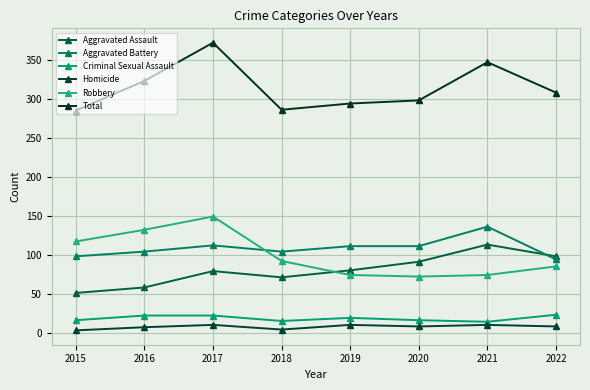

What is the sum of the Homicide values at 2018 and 2022?

12